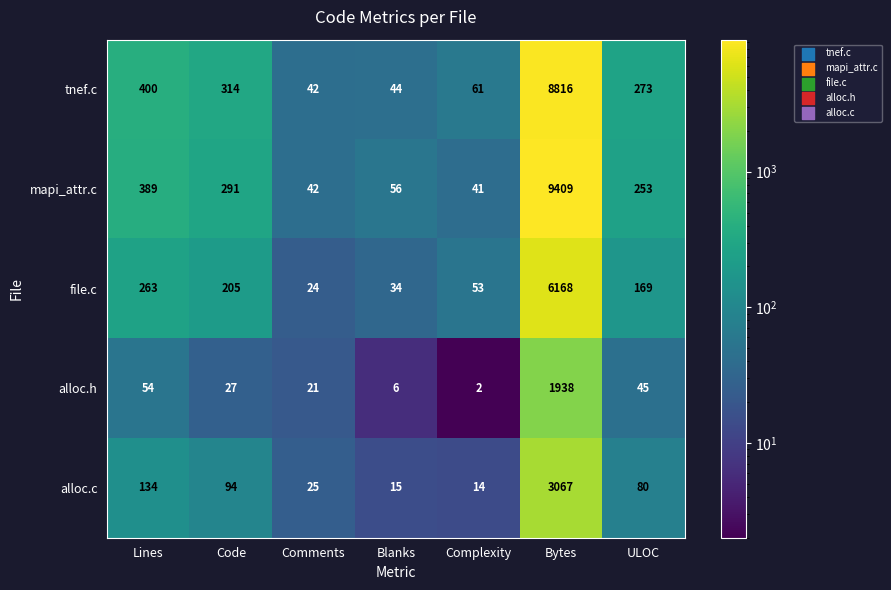

List the series in order of their peak value, highest first.

mapi_attr.c, tnef.c, file.c, alloc.c, alloc.h